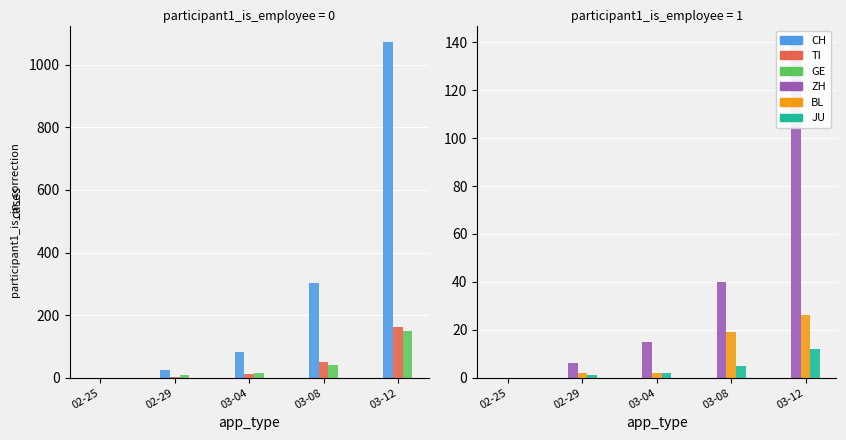

How many data points does each series have?

5